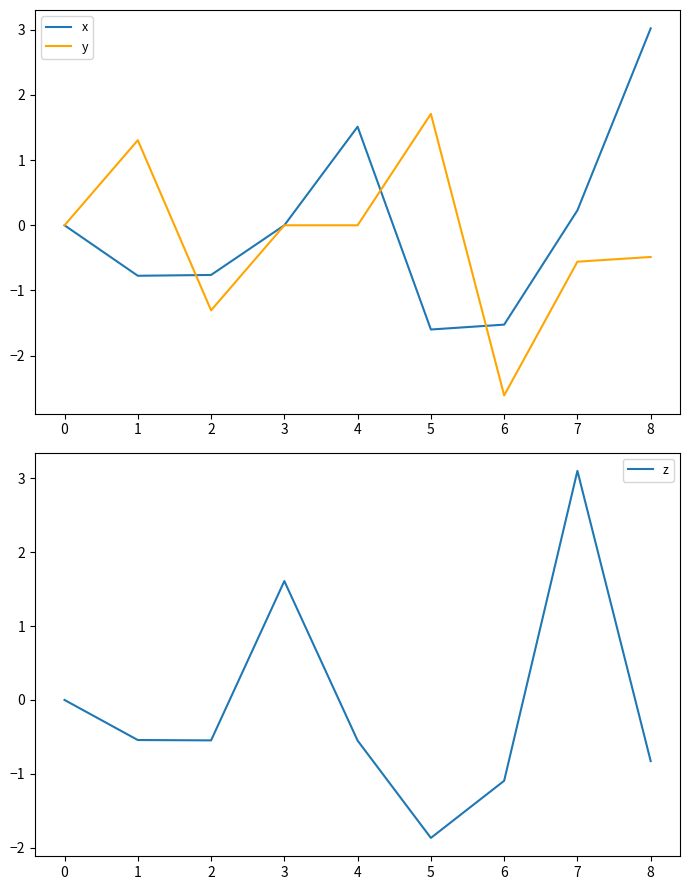

How many times do x and z cross each other?

3